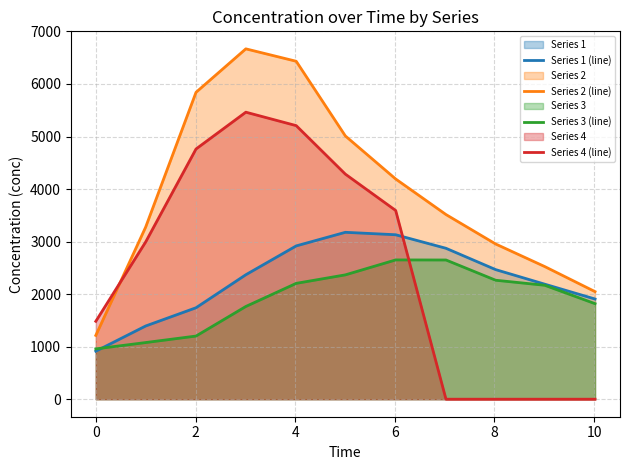

True or false: Series 3 (line) and Series 2 (line) intersect in this chart.

False